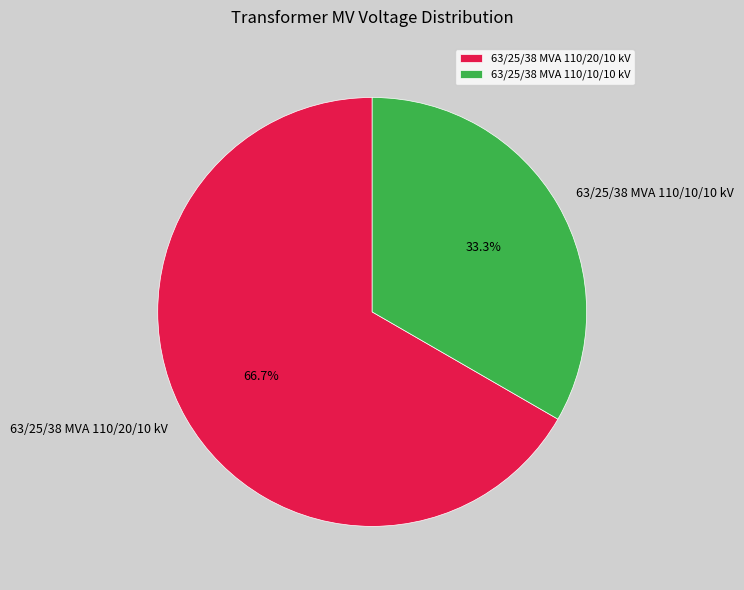

Which category has the smallest portion of the pie?

63/25/38 MVA 110/10/10 kV